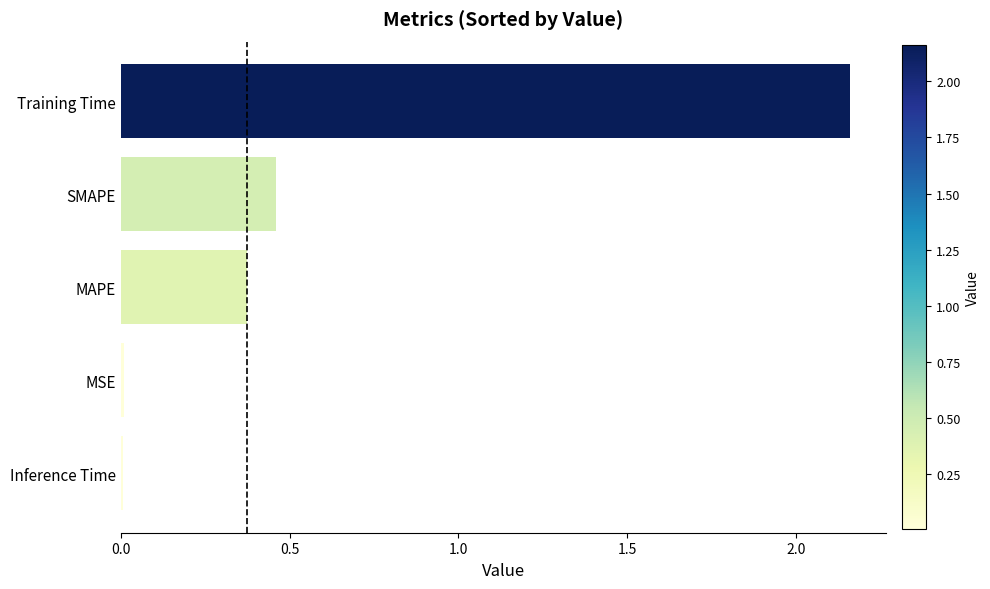

At which label is the value closest to 1?

SMAPE